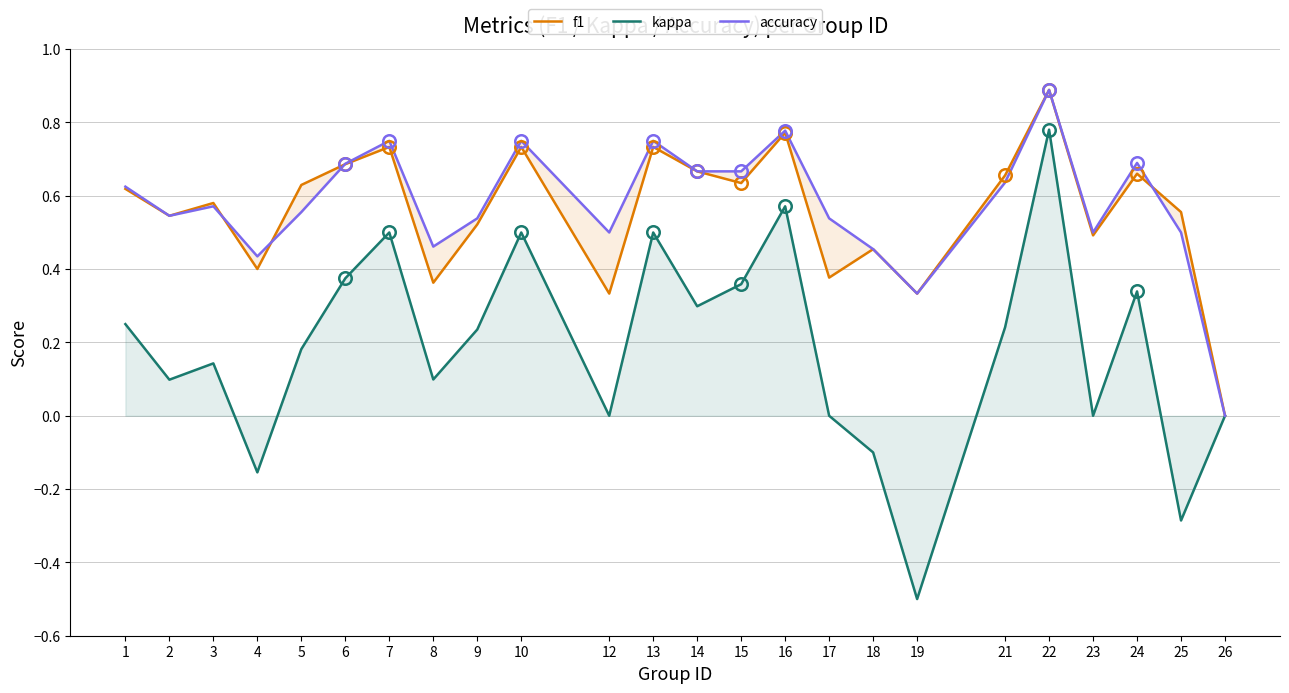

Reading right to left, list all the values displayed in this chart.

f1: 26=0.0	25=0.6	24=0.7	23=0.5	22=0.9	21=0.7	19=0.3	18=0.5	17=0.4	16=0.8	15=0.6	14=0.7	13=0.7	12=0.3	10=0.7	9=0.5	8=0.4	7=0.7	6=0.7	5=0.6	4=0.4	3=0.6	2=0.5	1=0.6
kappa: 26=0.0	25=-0.3	24=0.3	23=0.0	22=0.8	21=0.2	19=-0.5	18=-0.1	17=0.0	16=0.6	15=0.4	14=0.3	13=0.5	12=0.0	10=0.5	9=0.2	8=0.1	7=0.5	6=0.4	5=0.2	4=-0.2	3=0.1	2=0.1	1=0.2
accuracy: 26=0.0	25=0.5	24=0.7	23=0.5	22=0.9	21=0.6	19=0.3	18=0.5	17=0.5	16=0.8	15=0.7	14=0.7	13=0.8	12=0.5	10=0.8	9=0.5	8=0.5	7=0.8	6=0.7	5=0.6	4=0.4	3=0.6	2=0.5	1=0.6